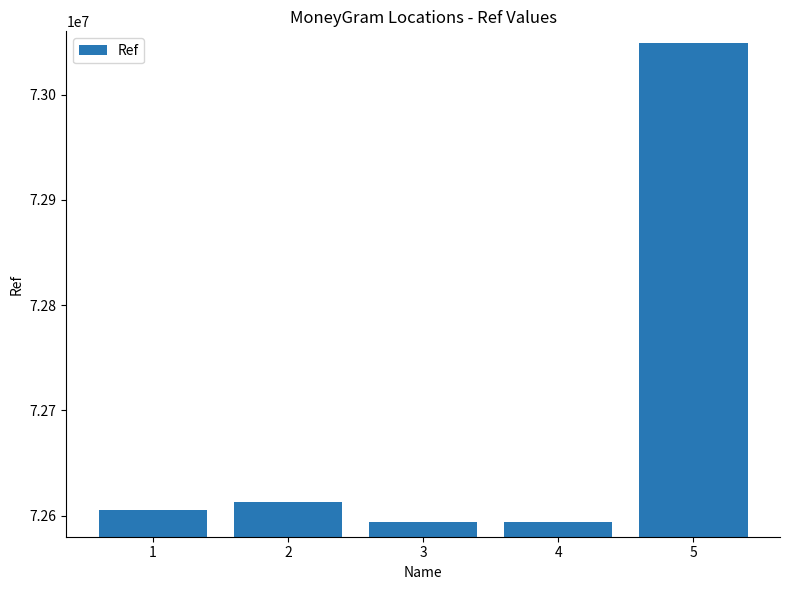

What is the value of the 3rd bar from the left?

72593969